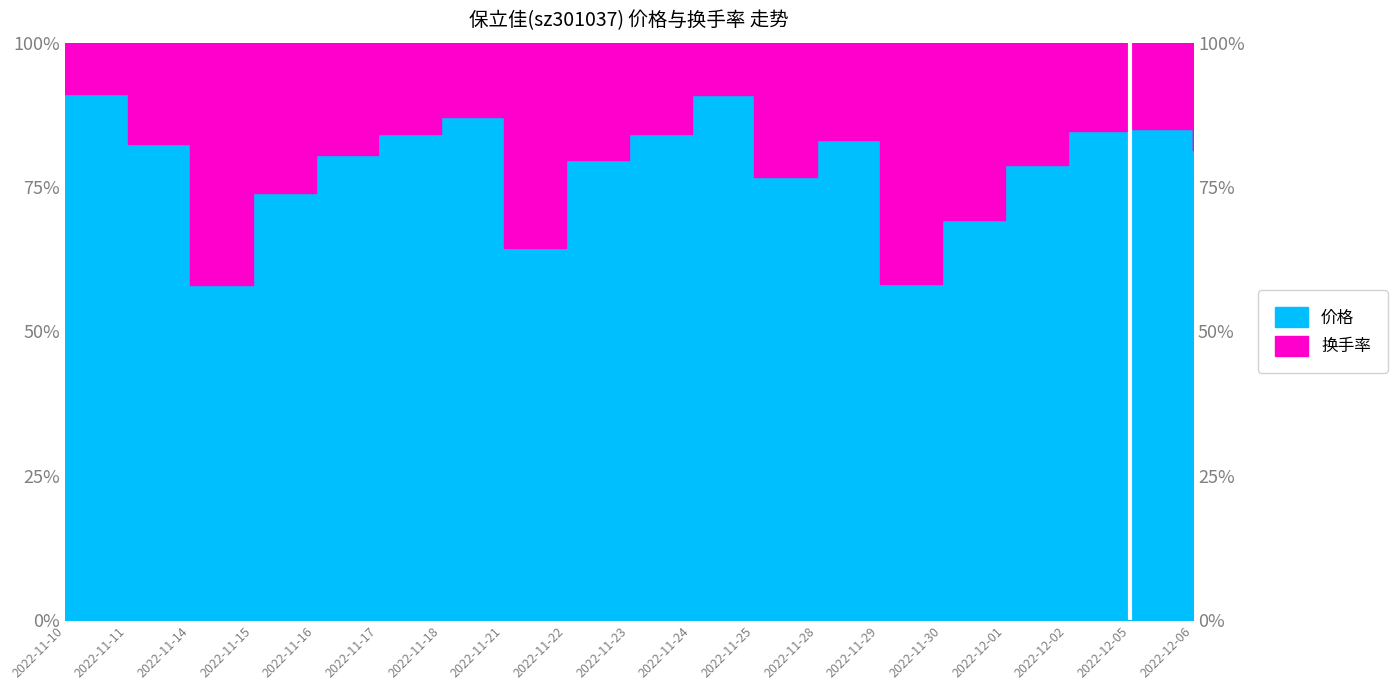

At which label does the data first exceed 81?

2022-11-10